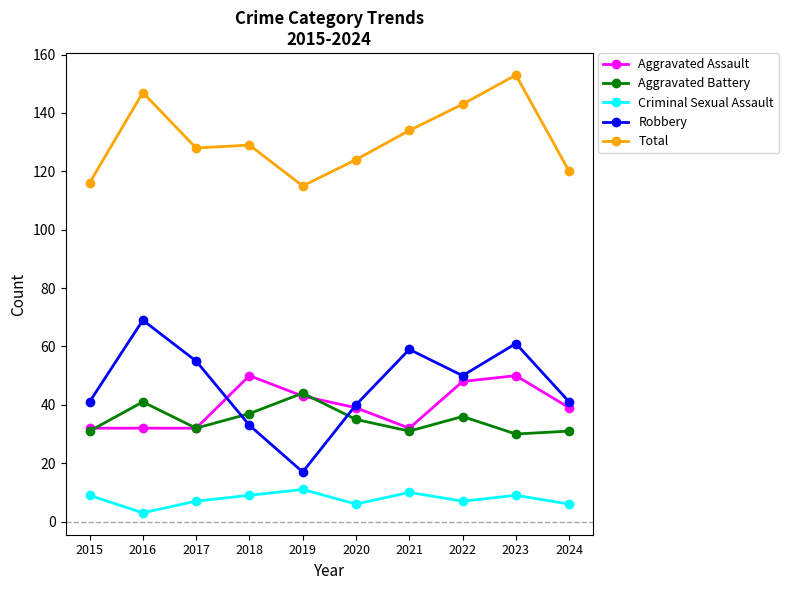

Read the Aggravated Battery value at 2023, to the nearest 5.

30